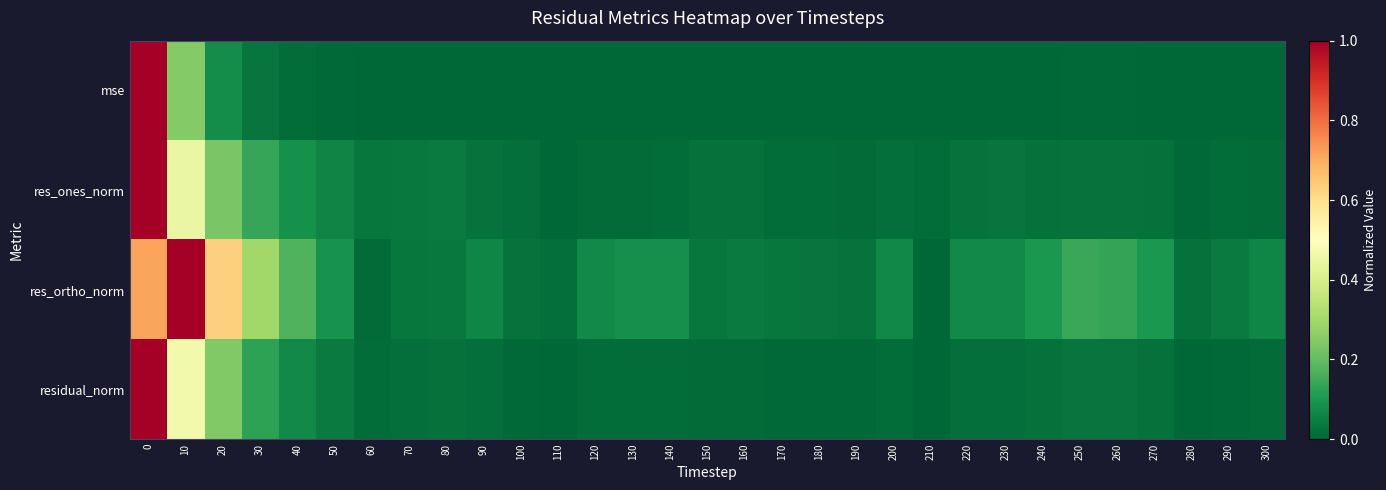

Reading right to left, list all the values displayed in this chart.

mse: 300=0.0	290=0.0	280=0.0	270=0.0	260=0.0	250=0.0	240=0.0	230=0.0	220=0.0	210=0.0	200=0.0	190=0.0	180=0.0	170=0.0	160=0.0	150=0.0	140=0.0	130=0.0	120=0.0	110=0.0	100=0.0	90=0.0	80=0.0	70=0.0	60=0.0	50=0.0	40=0.0	30=0.0	20=0.1	10=0.2	0=1.0
res_ones_norm: 300=0.0	290=0.0	280=0.0	270=0.0	260=0.0	250=0.0	240=0.0	230=0.0	220=0.0	210=0.0	200=0.0	190=0.0	180=0.0	170=0.0	160=0.0	150=0.0	140=0.0	130=0.0	120=0.0	110=0.0	100=0.0	90=0.0	80=0.0	70=0.0	60=0.0	50=0.1	40=0.1	30=0.1	20=0.2	10=0.4	0=1.0
res_ortho_norm: 300=0.1	290=0.0	280=0.0	270=0.1	260=0.1	250=0.1	240=0.1	230=0.1	220=0.1	210=0.0	200=0.1	190=0.0	180=0.0	170=0.0	160=0.0	150=0.0	140=0.1	130=0.1	120=0.1	110=0.0	100=0.0	90=0.1	80=0.0	70=0.0	60=0.0	50=0.1	40=0.2	30=0.3	20=0.6	10=1.0	0=0.7
residual_norm: 300=0.0	290=0.0	280=0.0	270=0.0	260=0.0	250=0.0	240=0.0	230=0.0	220=0.0	210=0.0	200=0.0	190=0.0	180=0.0	170=0.0	160=0.0	150=0.0	140=0.0	130=0.0	120=0.0	110=0.0	100=0.0	90=0.0	80=0.0	70=0.0	60=0.0	50=0.0	40=0.1	30=0.1	20=0.2	10=0.5	0=1.0